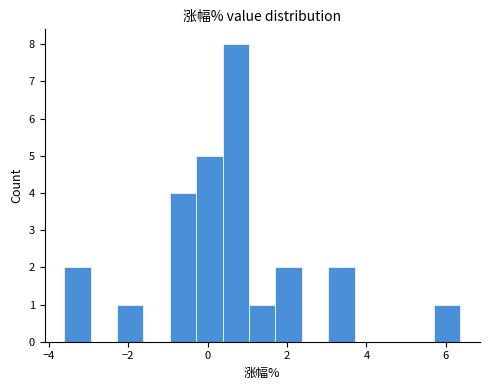

Read against the x-axis, roughly where is the centre of the tallest bar?

0.8